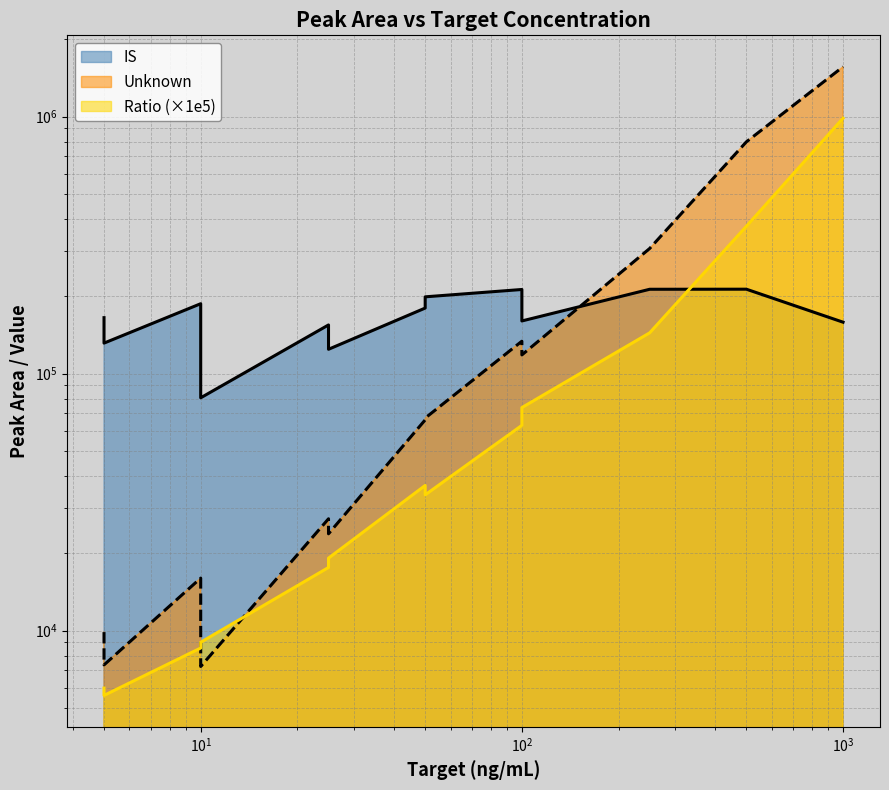

Which series changed the most between 5 and 10?

IS